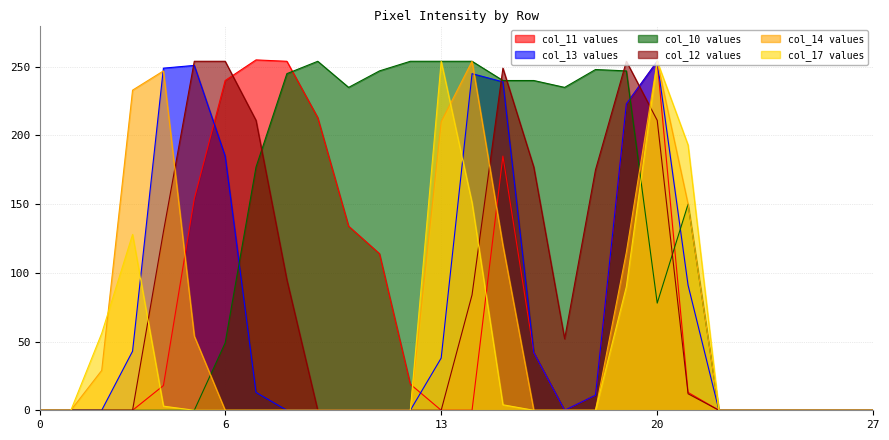

Which has a higher value, 2 or 18?

18